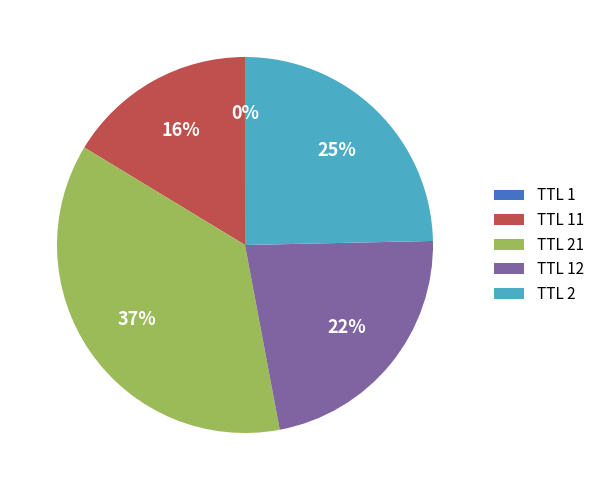

Does any single category account for the majority?

No